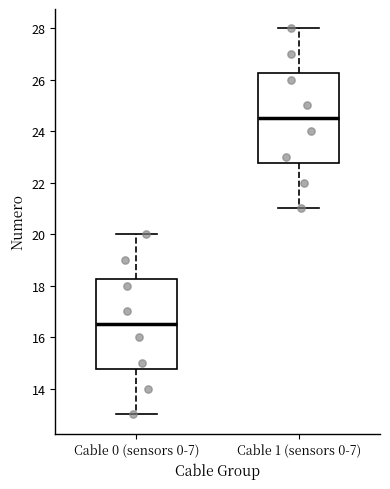

Reading left to right, transcribe this box plot: for each box, give where its median line is, the range the box spans, and where its two whiskers end, as read against the y-axis. The values are not printed on the chart, so give them approximately, as read against the axis.

Cable 0 (sensors 0-7): median 16.6, box 14.8 to 18.2, whiskers 13.0 to 20.0
Cable 1 (sensors 0-7): median 24.6, box 22.8 to 26.2, whiskers 21.0 to 28.0